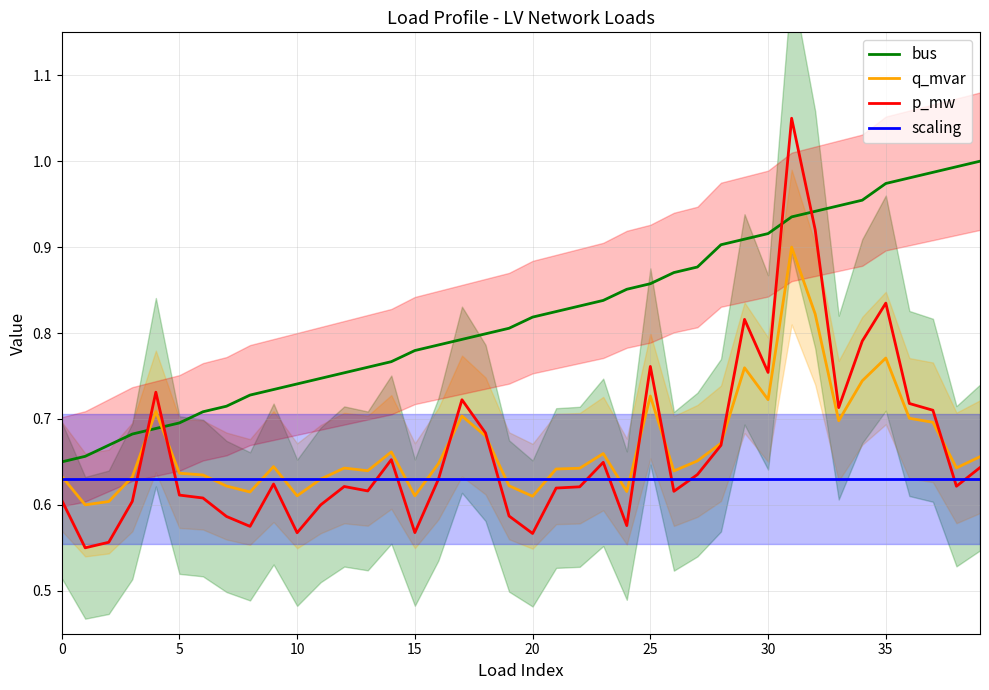

How many times do q_mvar and bus cross each other?

2